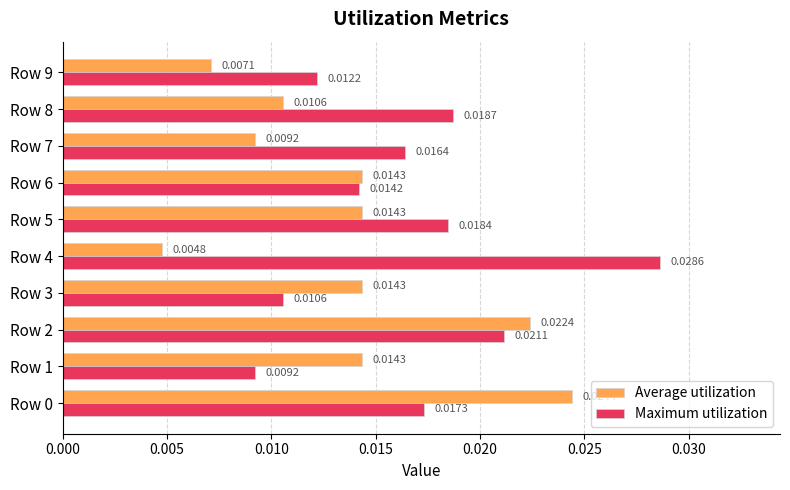

Which series changed the most between Row 3 and Row 6?

Maximum utilization